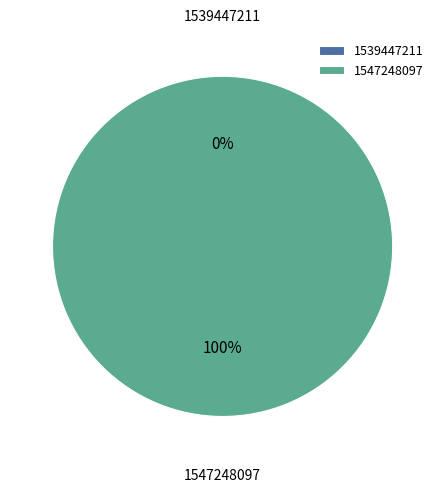

To the nearest percent, what is the average slice percentage?

50%